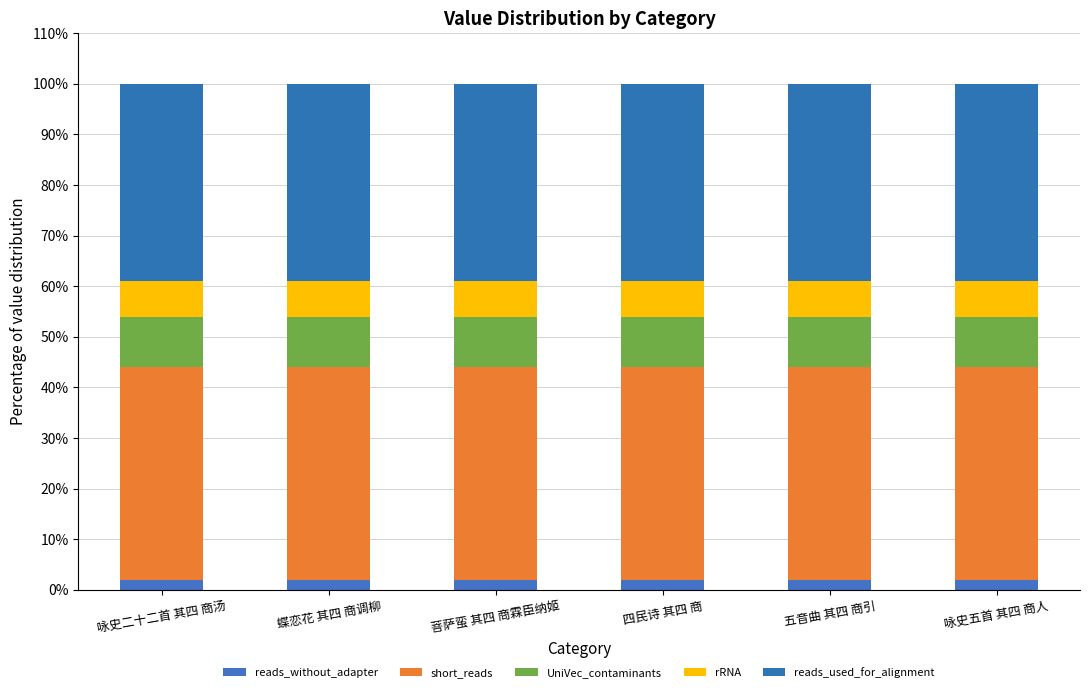

At which label does reads_without_adapter reach its minimum?

咏史二十二首 其四 商汤